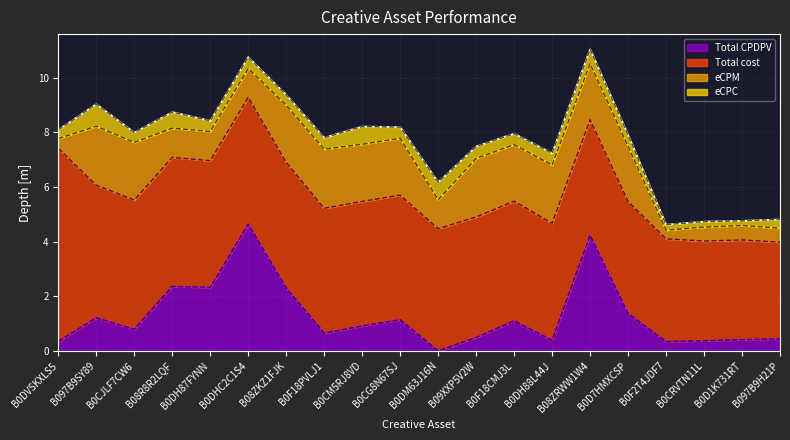

List the series in order of their peak value, lowest first.

eCPC, eCPM, Total CPDPV, Total cost